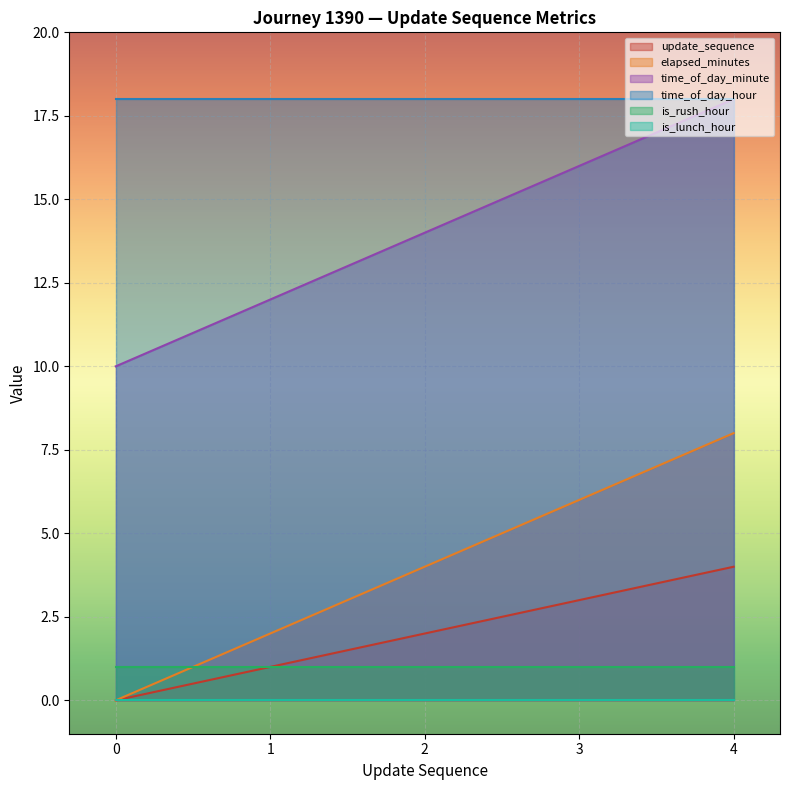

The value of time_of_day_minute at 3 is 16. True or false?

True